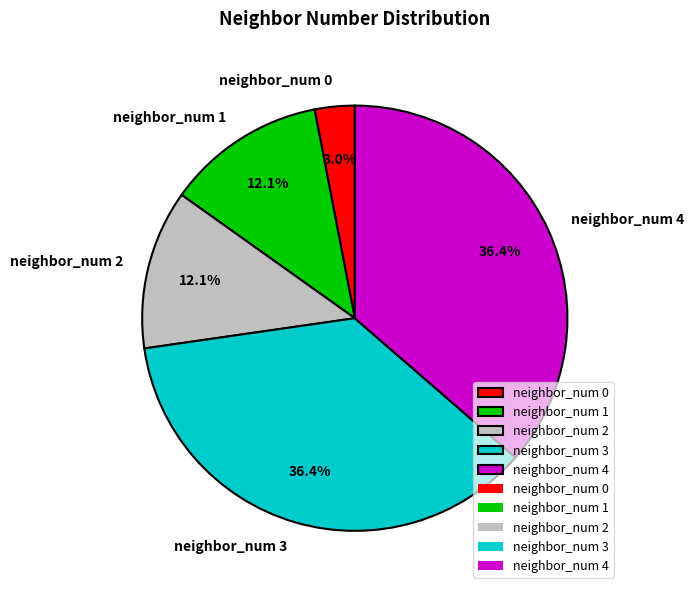

Is it true that neighbor_num 2 is 47% of the pie?

False